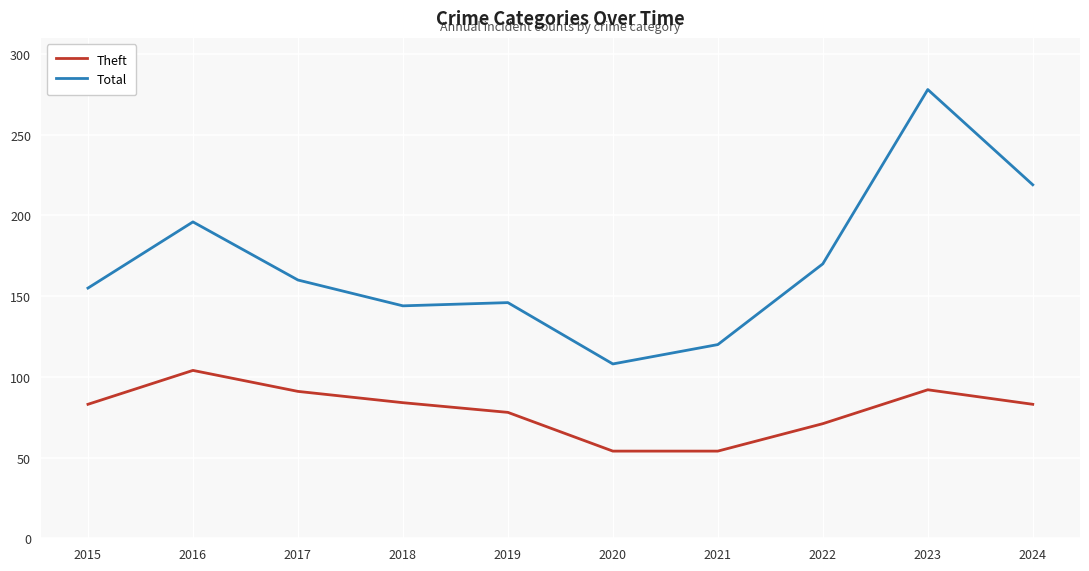

Does the chart display data point markers on the line(s)?

No